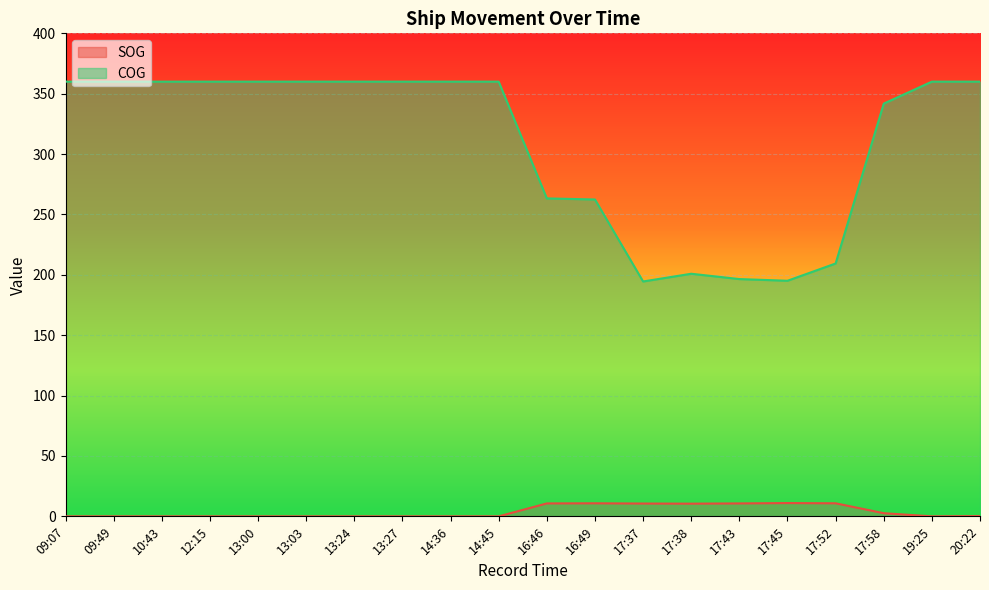

Reading left to right, list all the values displayed in this chart.

SOG: 0.0	0.0	0.0	0.0	0.0	0.0	0.0	0.0	0.0	0.0	10.7	10.8	10.6	10.5	10.7	11.0	10.8	2.6	0.0	0.2
COG: 360.0	360.0	360.0	360.0	360.0	360.0	360.0	360.0	360.0	360.0	263.3	262.4	194.5	200.9	196.5	195.1	209.4	341.8	360.0	360.0